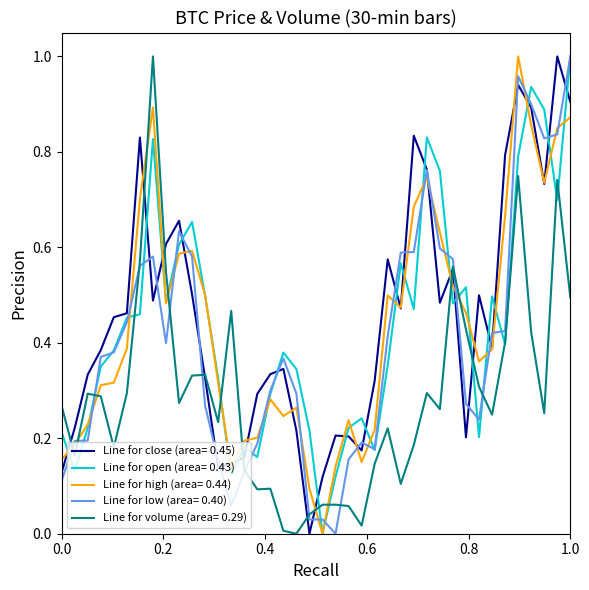

True or false: Line for high (area= 0.44) and Line for volume (area= 0.29) cross at least once.

True